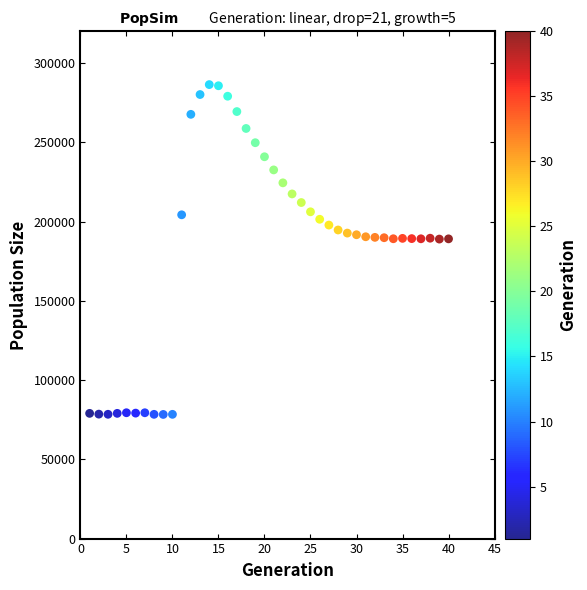

What is the range of Y values (max minus min)?

208081